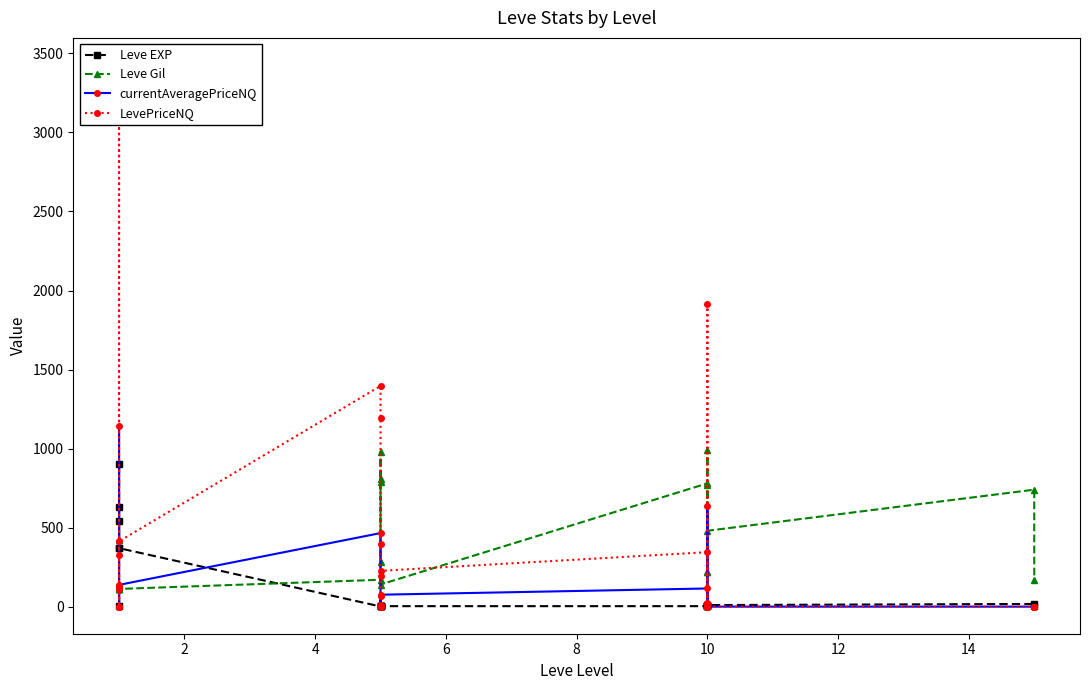

What is the maximum value for currentAveragePriceNQ?

1142.3